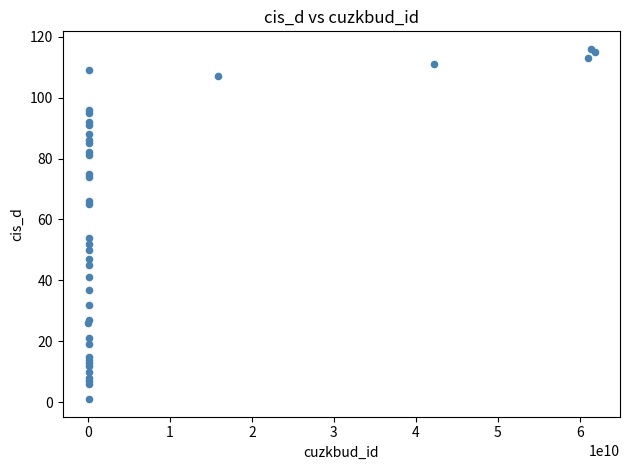

What Y value in the scatter plot is closest to 58?

54